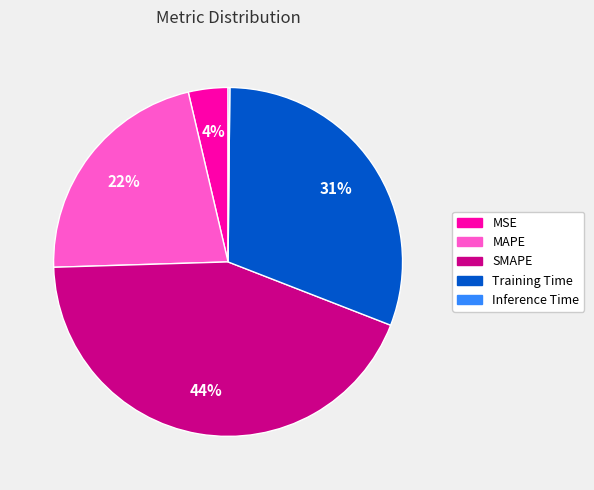

What is the largest slice in the pie chart?

SMAPE